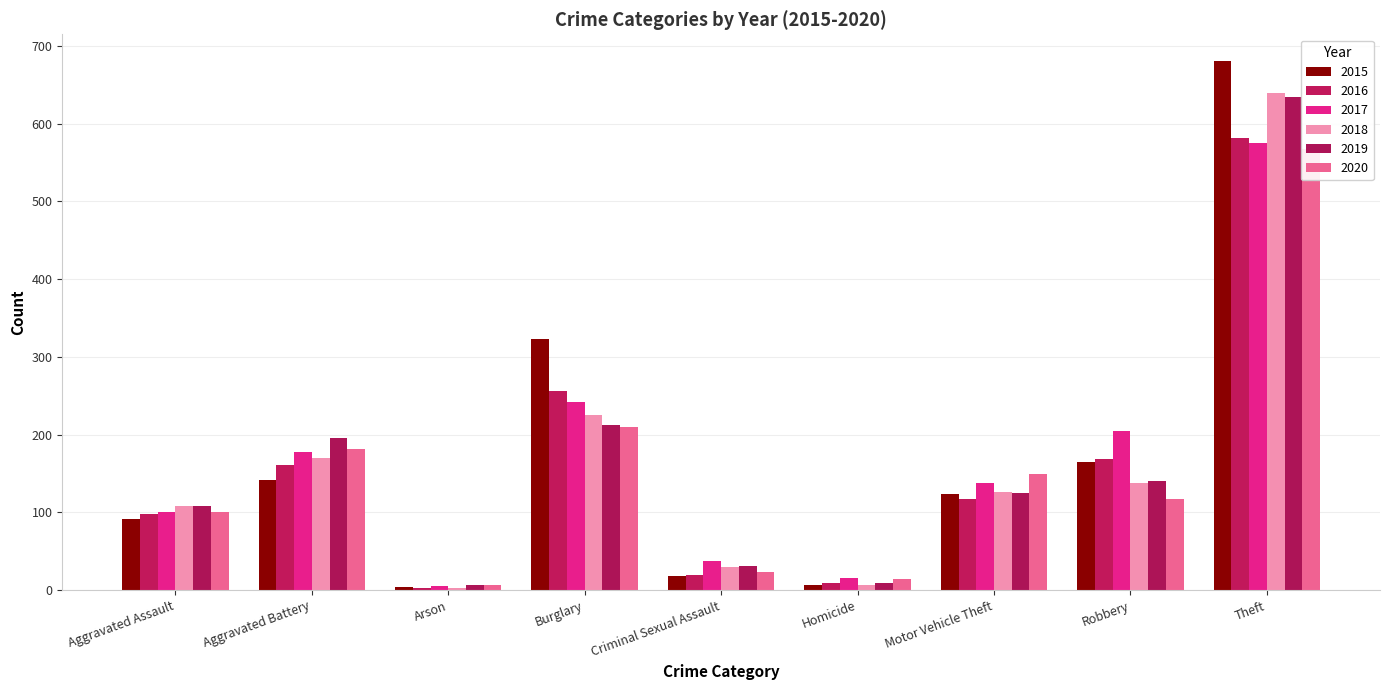

Which series changed the most between Arson and Homicide?

2017